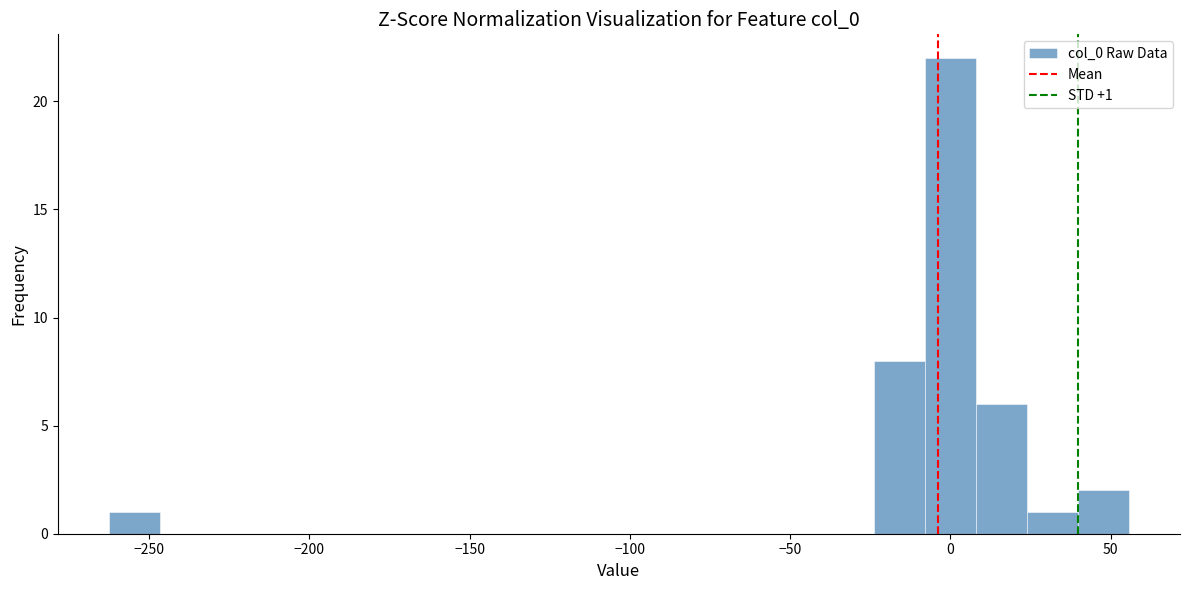

Around what value on the x-axis is the tallest bar? Give the approximate position of its centre, as read against the axis.

0